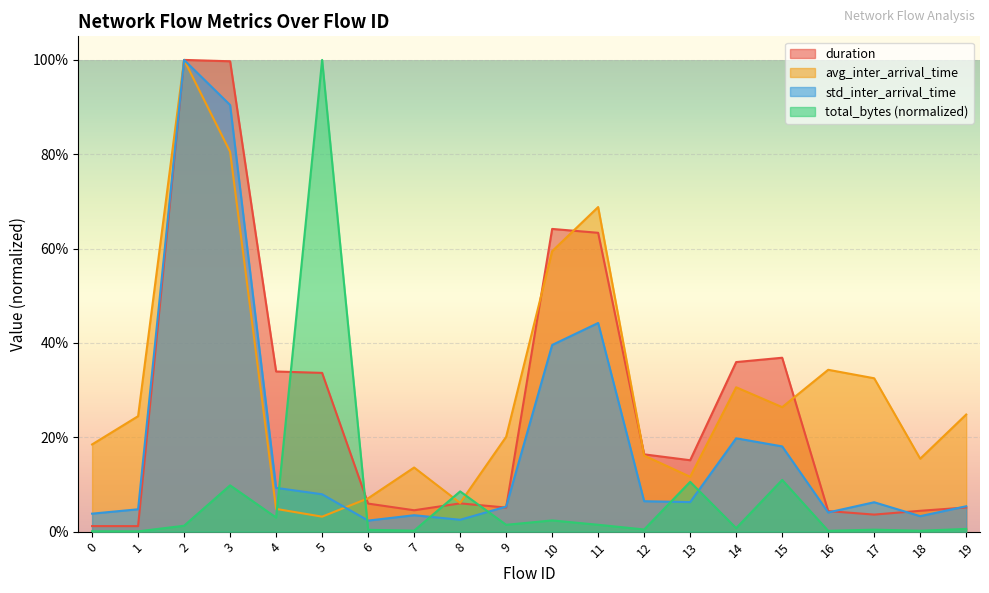

Where is duration nearest to the value 0?

1